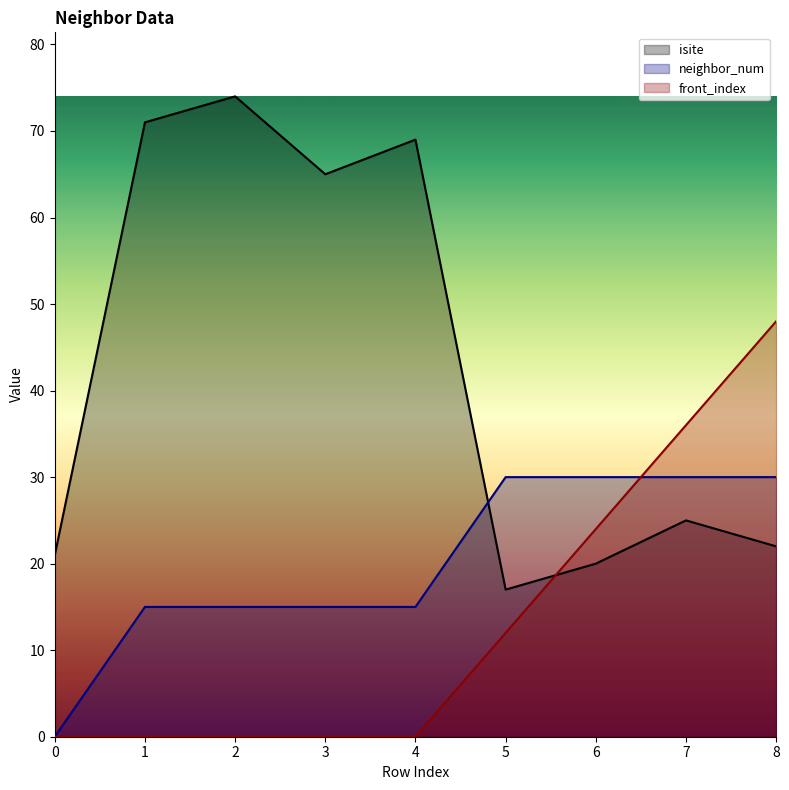

What is the average value of the neighbor_num series?

20